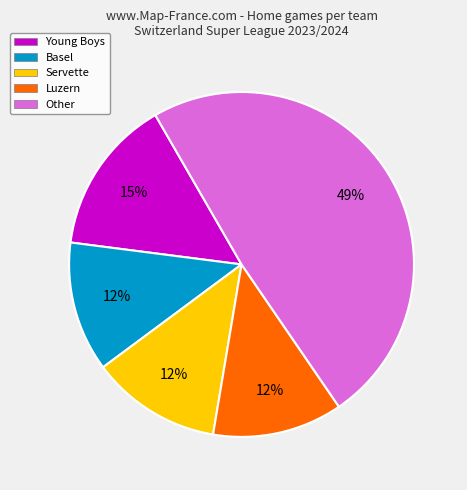

To the nearest percent, what portion does Basel represent?

12%